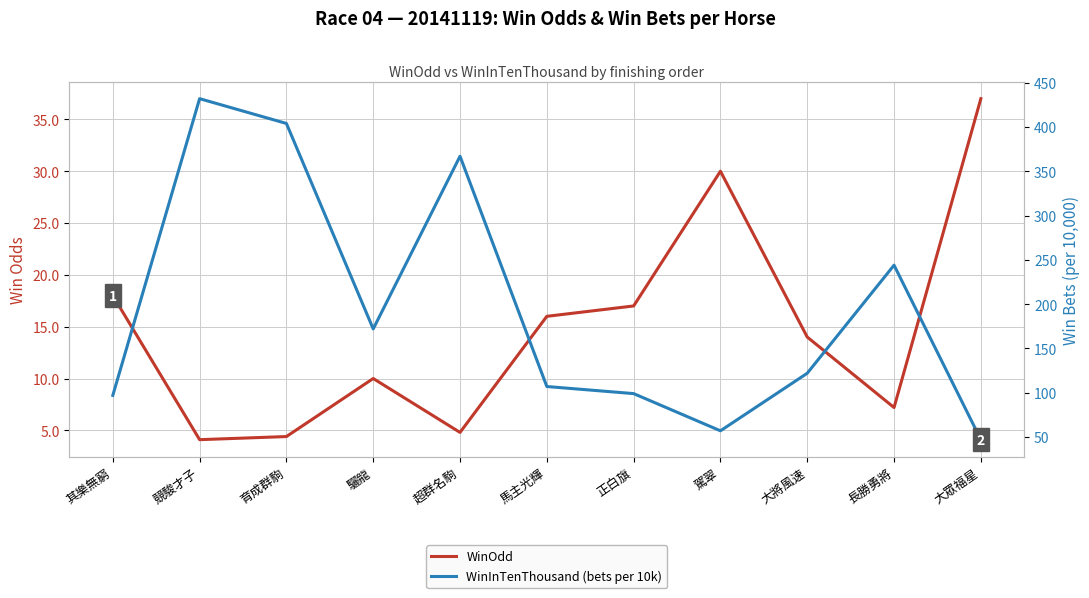

What position from the right is 長勝勇將?

2